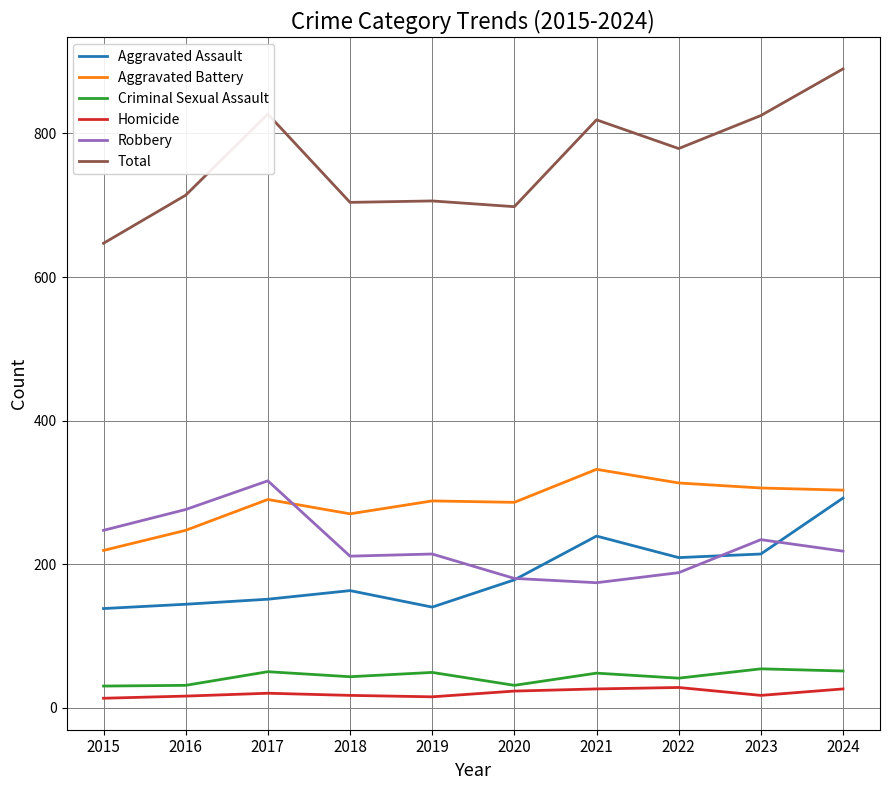

The value of Aggravated Battery at 2021 is 565. True or false?

False